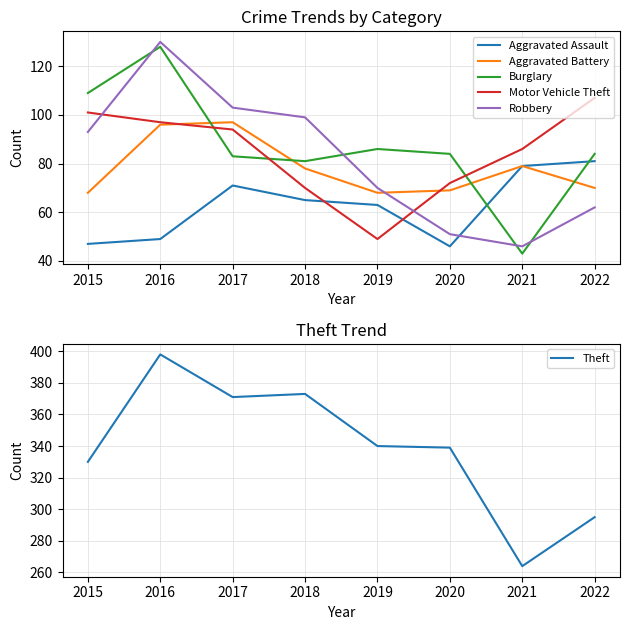

How many lines are shown in the chart?

6